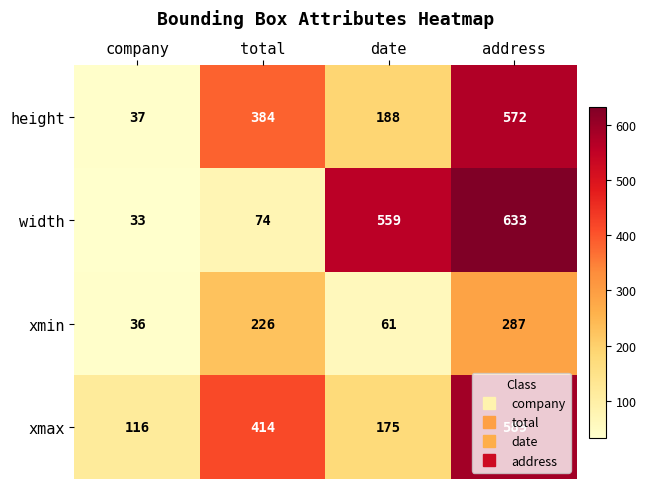

At which category is the sum across all series the highest?

address